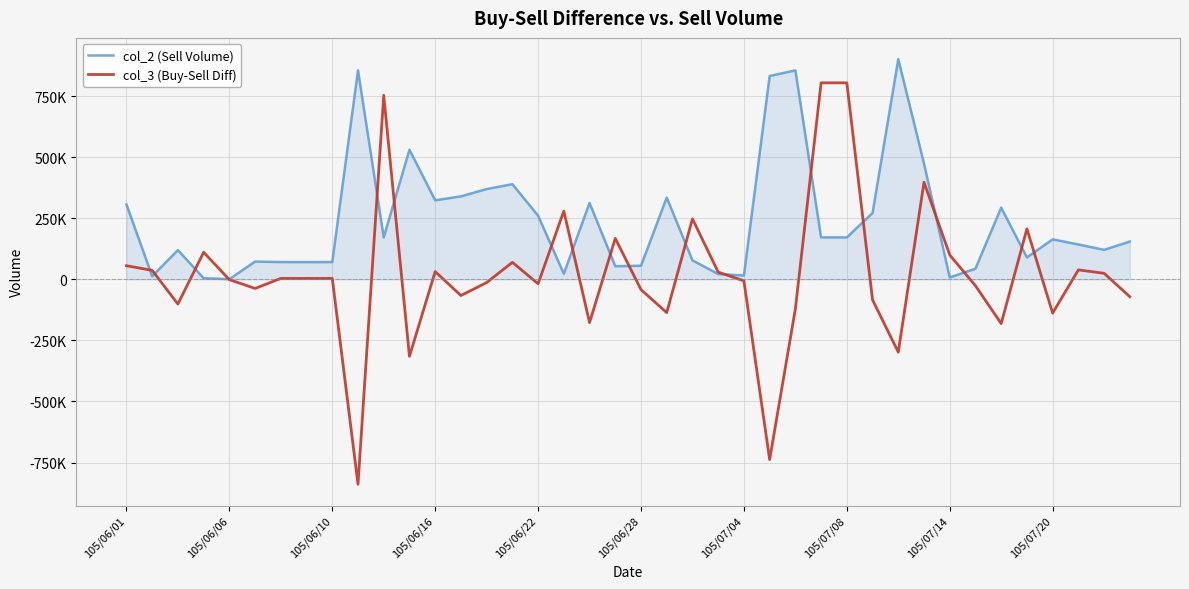

True or false: col_2 (Sell Volume) has more than 2 points higher than both neighbors.

True